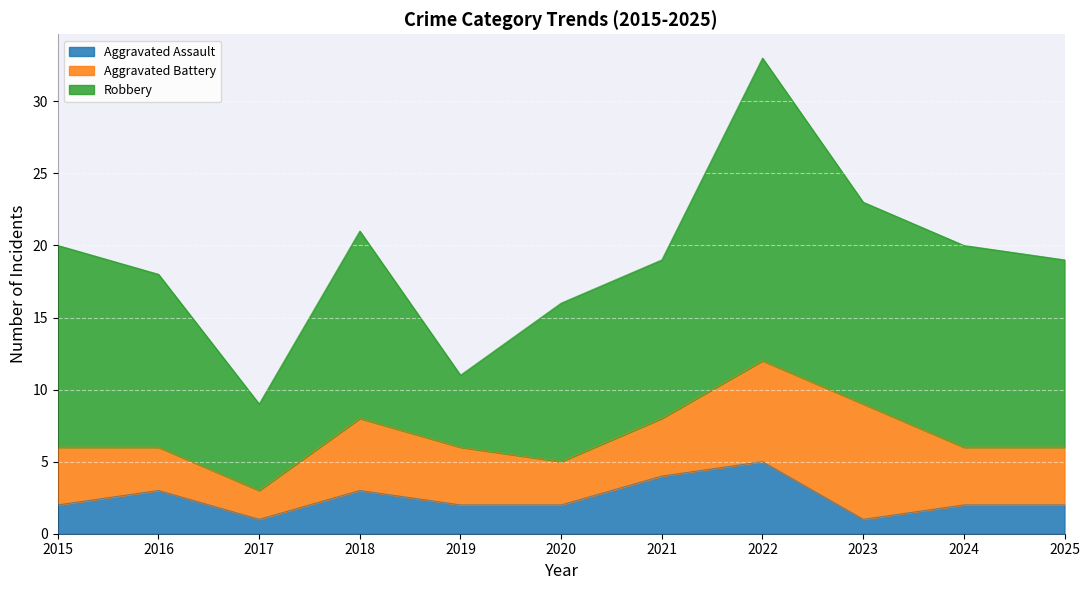

What are all the series names shown in the legend?

Aggravated Assault, Aggravated Battery, Robbery